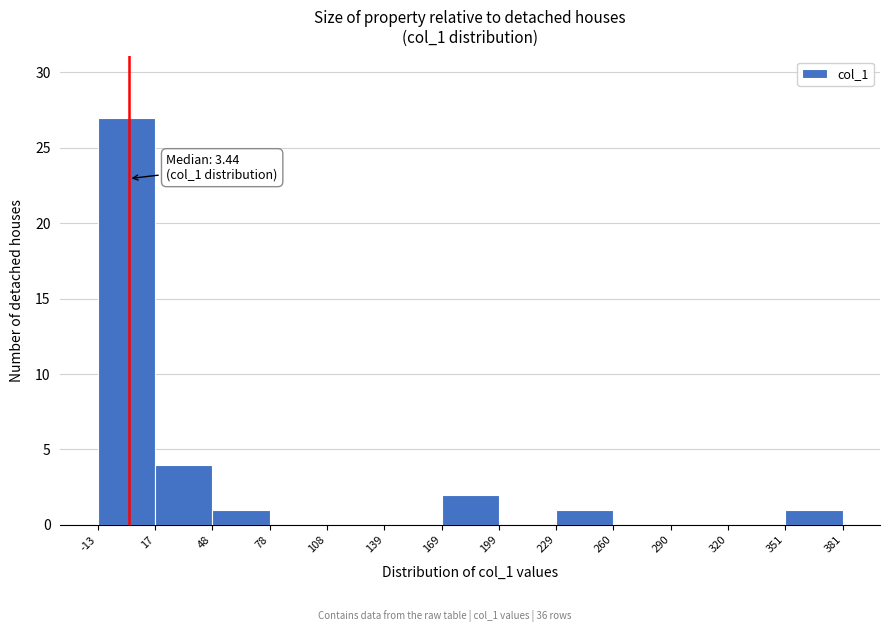

Which range on the x-axis has the tallest bar?

-13 to 17